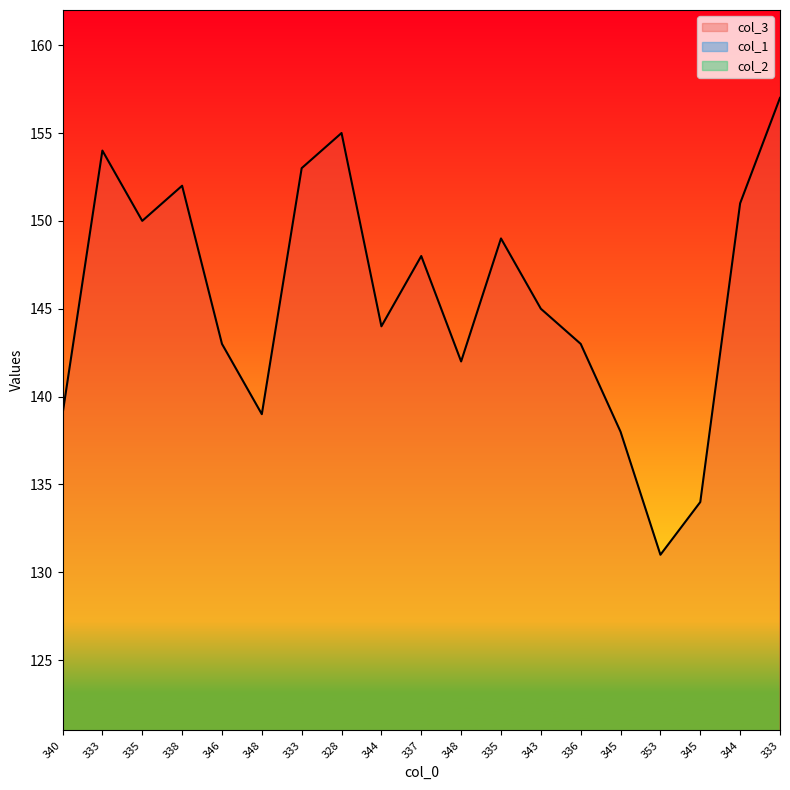

How many interior local valleys does the col_2 series have?

7